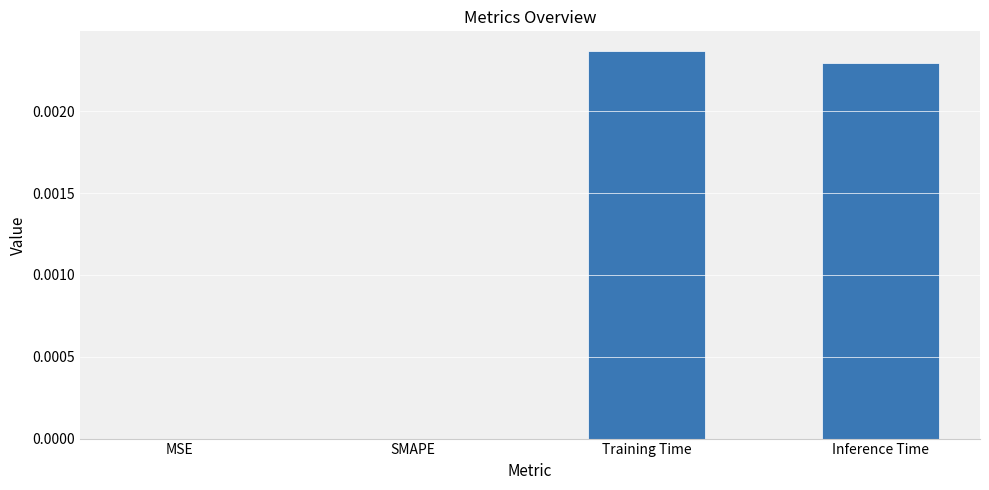

The value at SMAPE is 0.0. True or false?

True